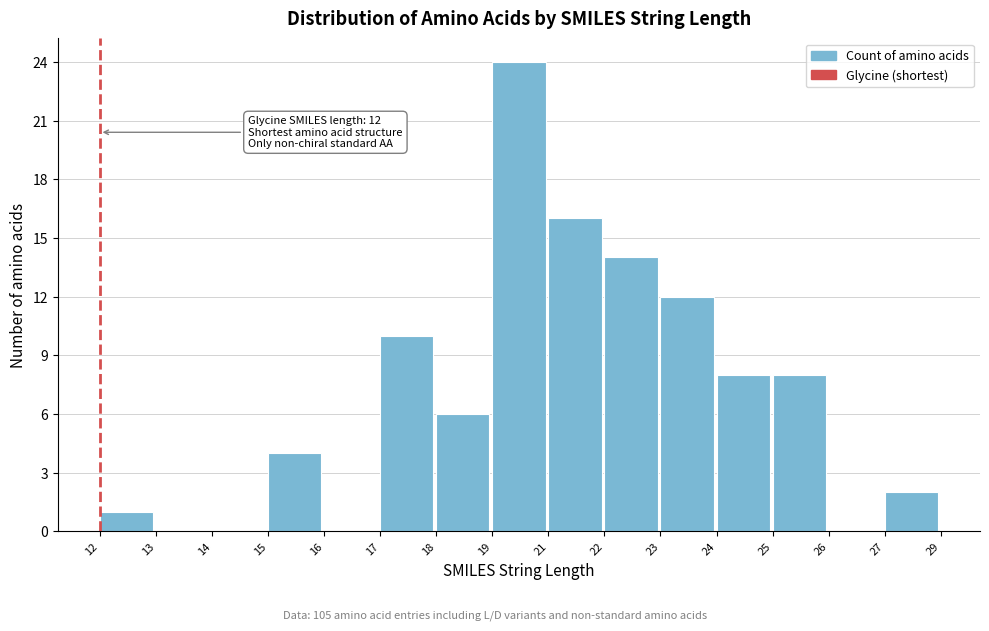

Is it true that the value at 27 is 1?

False